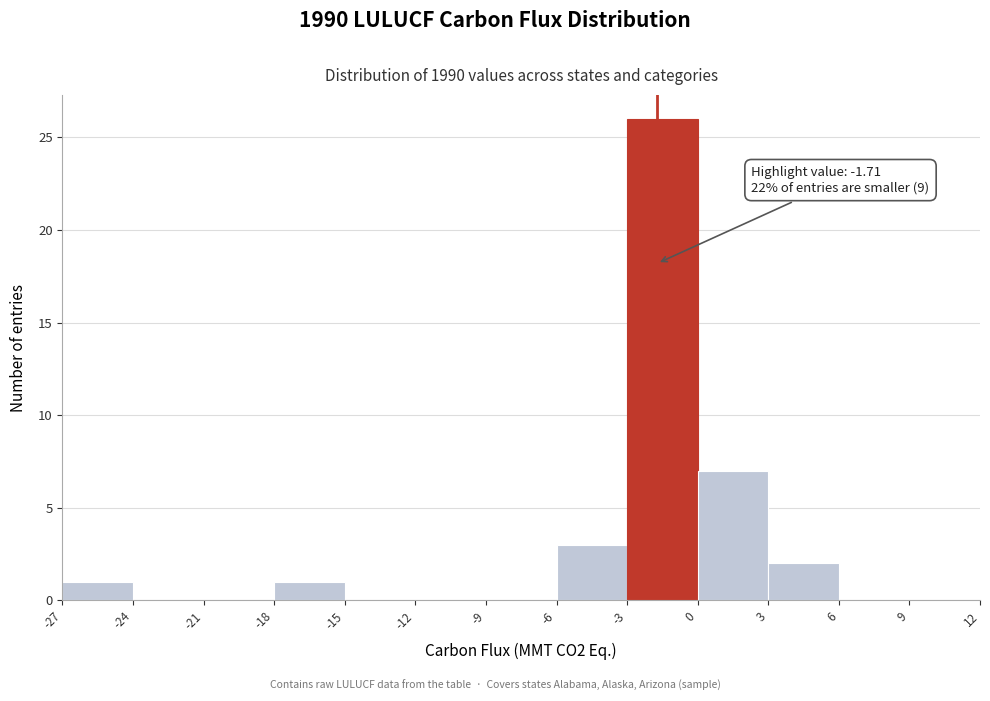

Which range on the x-axis has the tallest bar?

-3 to 0